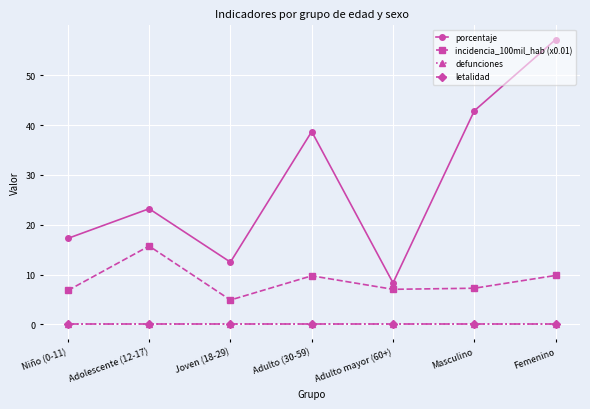

Count the number of data series in this chart.

4